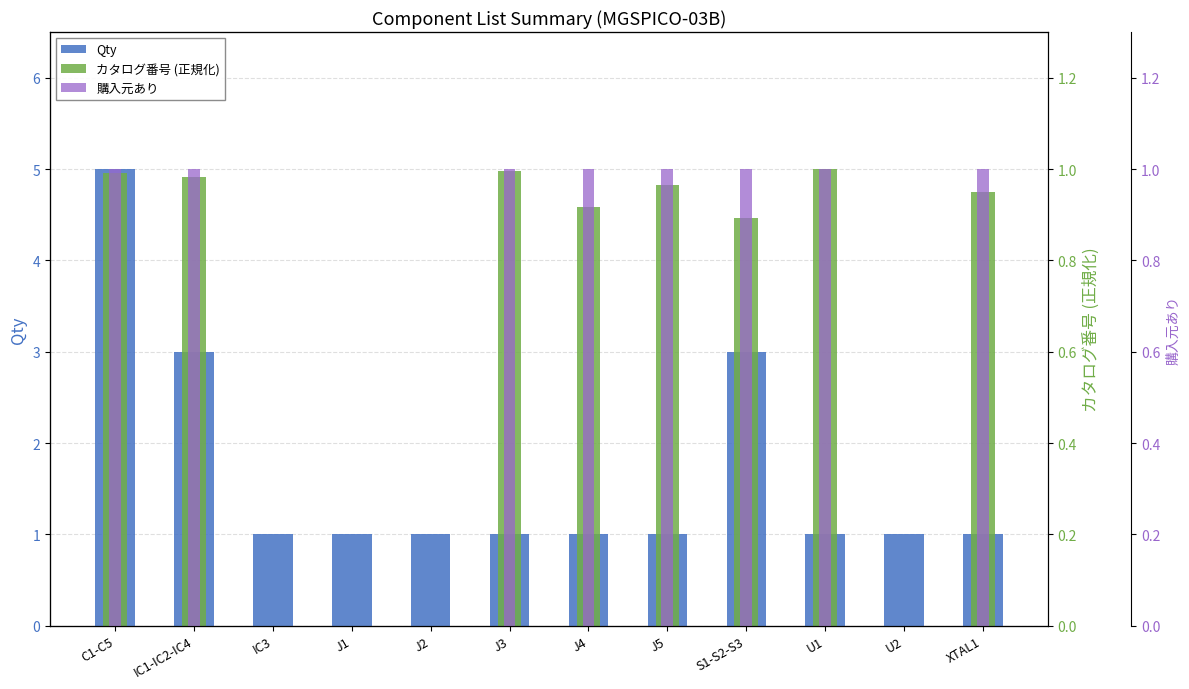

Reading left to right, transcribe all the data shown in this chart.

Qty: C1-C5=5.0	IC1-IC2-IC4=3.0	IC3=1.0	J1=1.0	J2=1.0	J3=1.0	J4=1.0	J5=1.0	S1-S2-S3=3.0	U1=1.0	U2=1.0	XTAL1=1.0
カタログ番号 (正規化): C1-C5=1.0	IC1-IC2-IC4=1.0	IC3=0.0	J1=0.0	J2=0.0	J3=1.0	J4=0.9	J5=1.0	S1-S2-S3=0.9	U1=1.0	U2=0.0	XTAL1=1.0
購入元あり: C1-C5=1.0	IC1-IC2-IC4=1.0	IC3=0.0	J1=0.0	J2=0.0	J3=1.0	J4=1.0	J5=1.0	S1-S2-S3=1.0	U1=1.0	U2=0.0	XTAL1=1.0